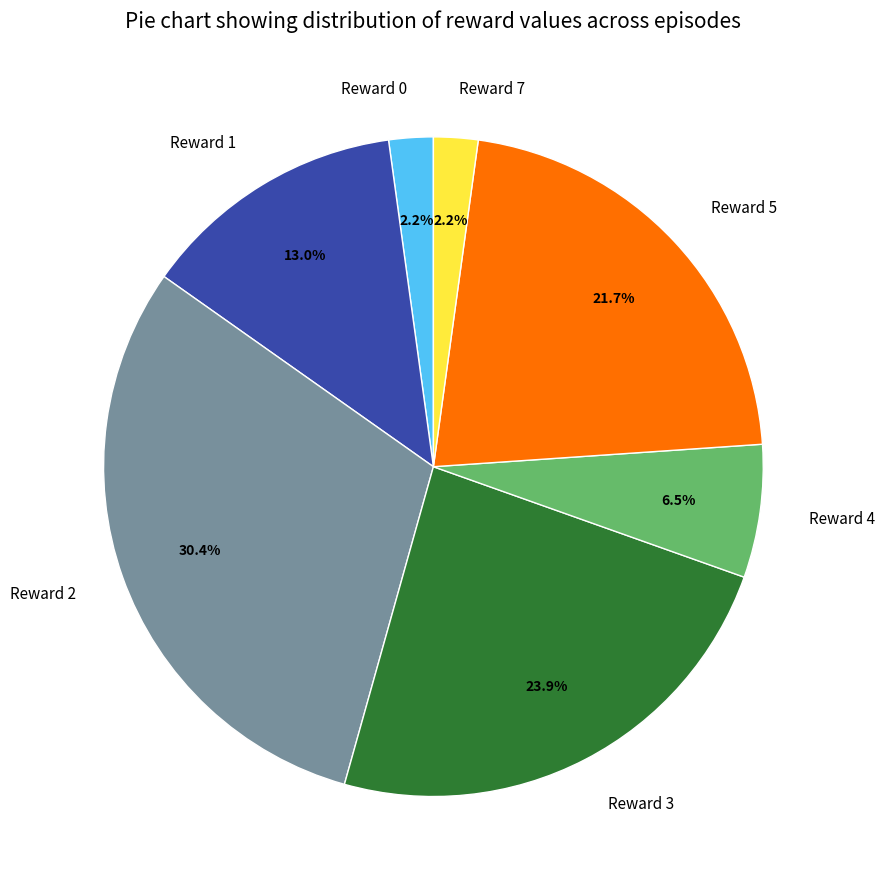

Between Reward 0 and Reward 5, which is larger?

Reward 5